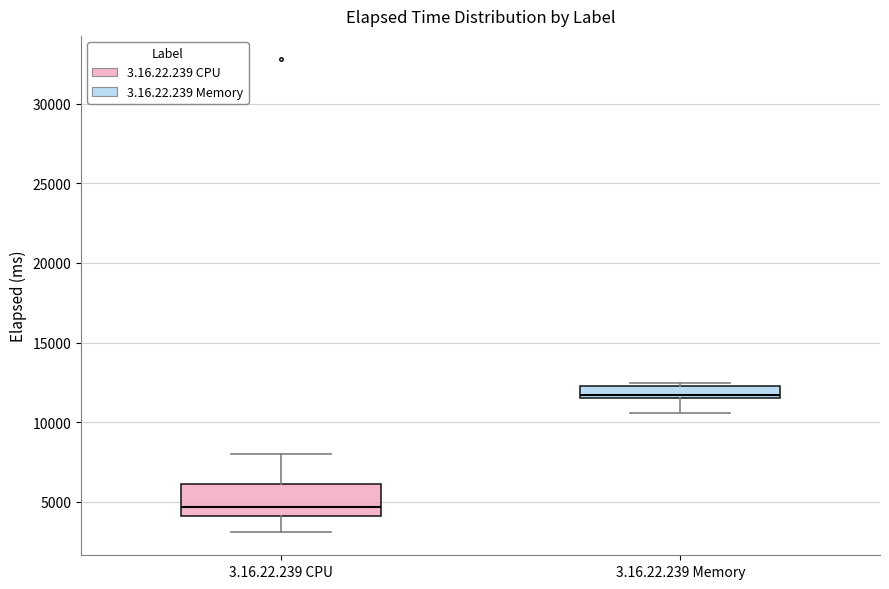

Which box is the tallest, from its lower edge to its upper edge?

3.16.22.239 CPU